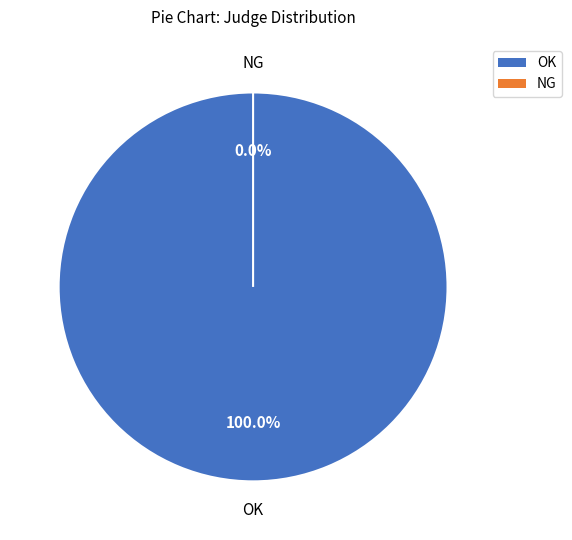

Which slice represents more than half of the pie?

OK